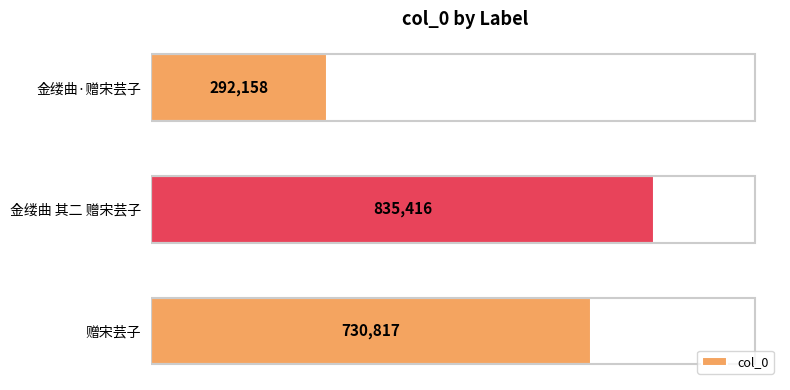

Which label corresponds to the largest value in the chart?

金缕曲 其二 赠宋芸子